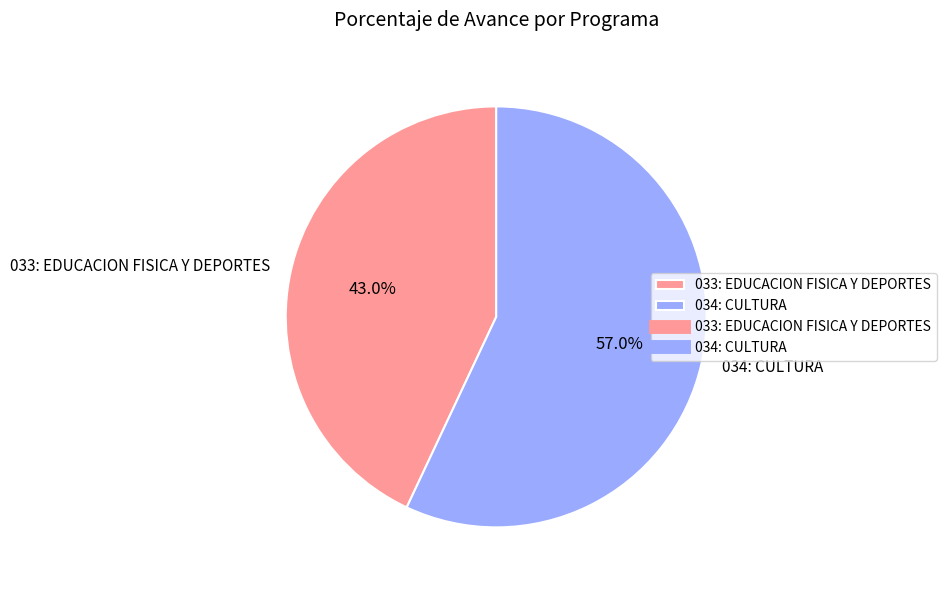

Rank the categories by value from highest to lowest.

034: CULTURA, 033: EDUCACION FISICA Y DEPORTES